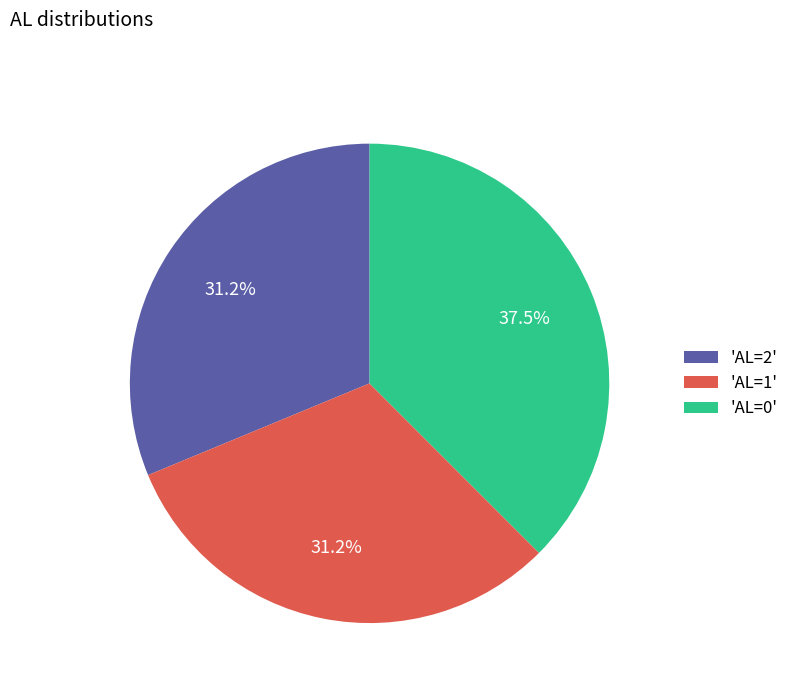

Is the sum of 'AL=0' and 'AL=2' greater than half?

Yes